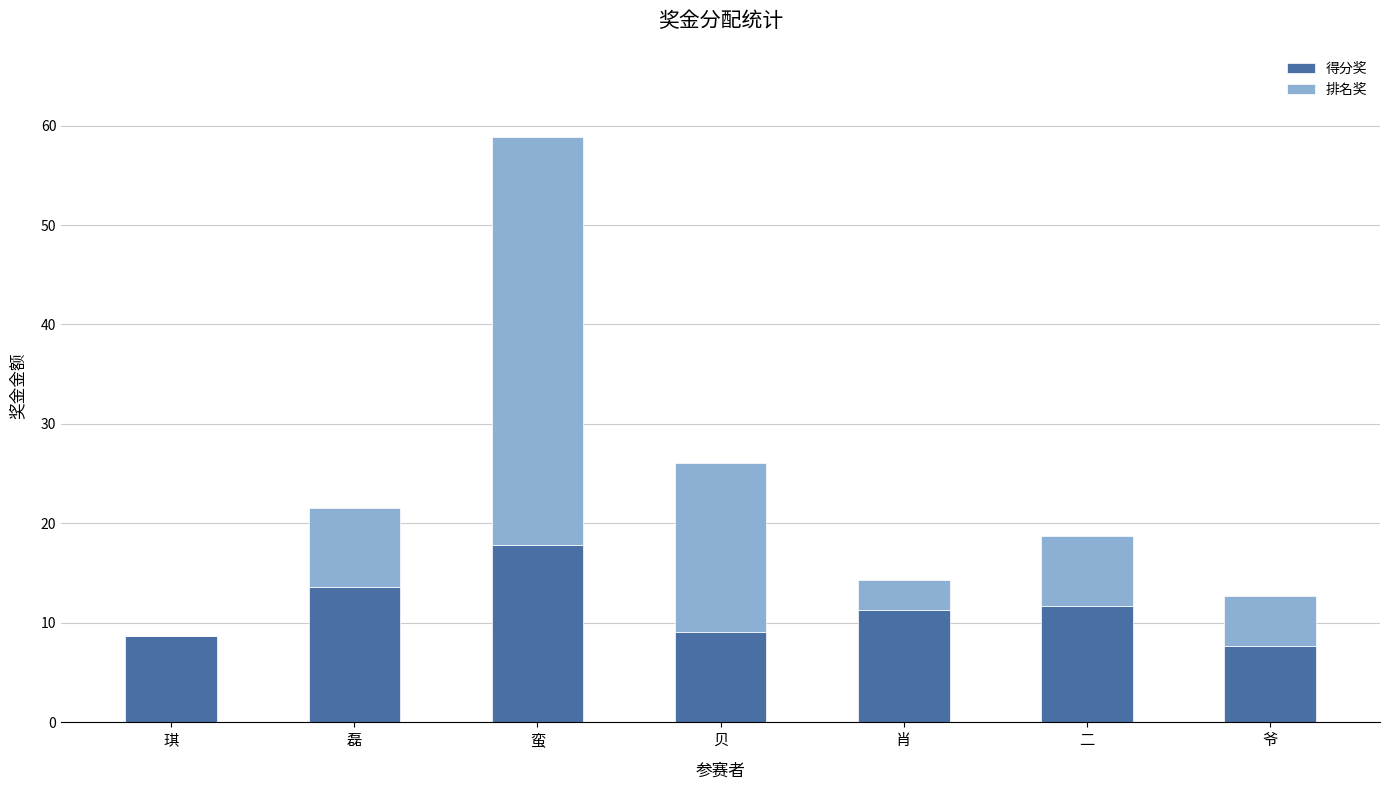

What is the approximate value of 得分奖 at 贝?

9.1